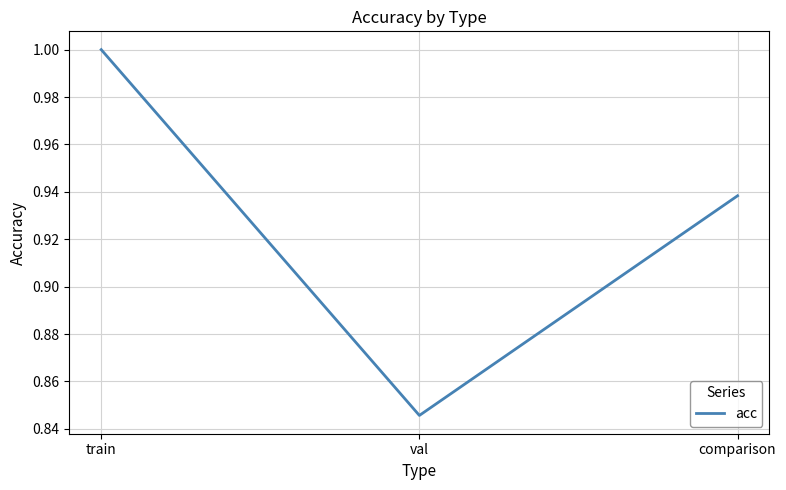

How many values are between 0 and 1?

3